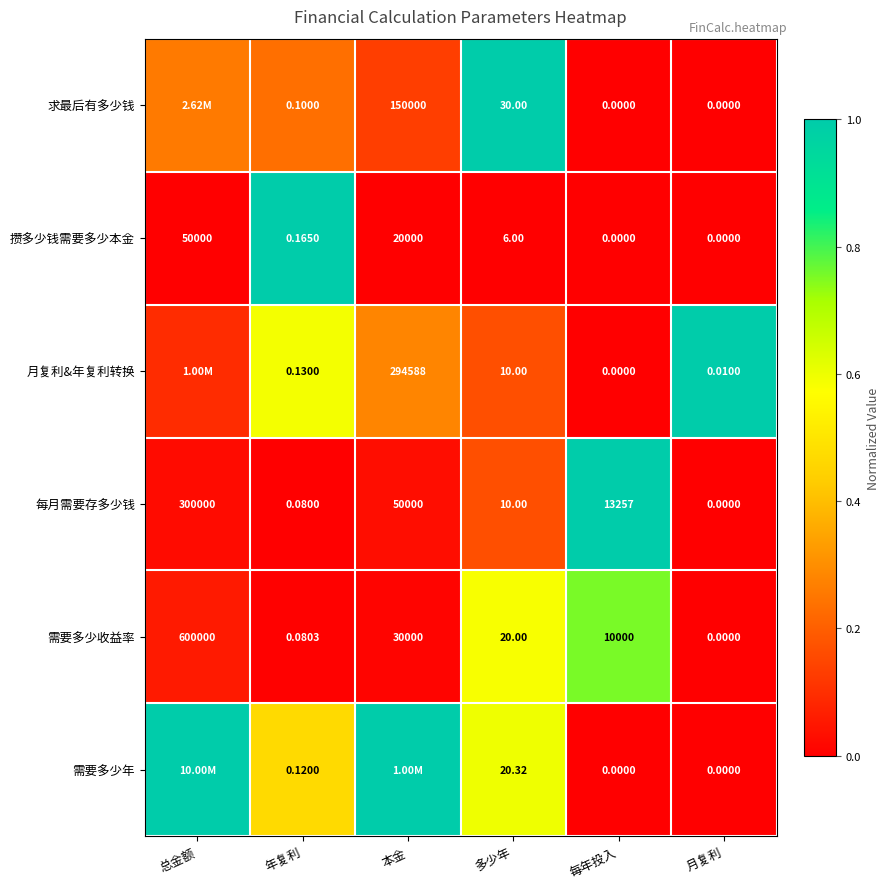

At which label does 攒多少钱需要多少本金 first exceed 6?

总金额